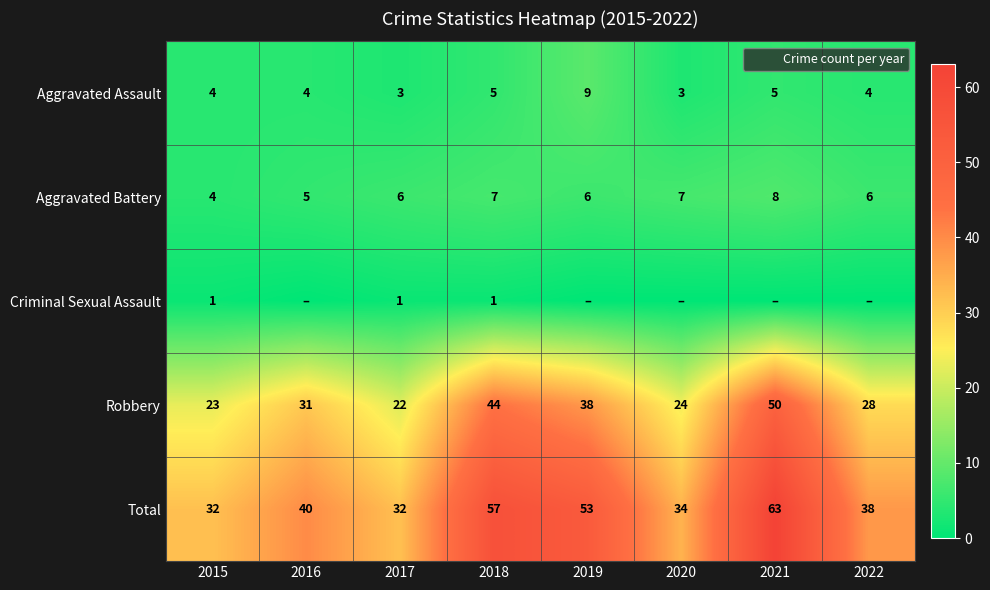

How many values in the Robbery series are below 31?

4